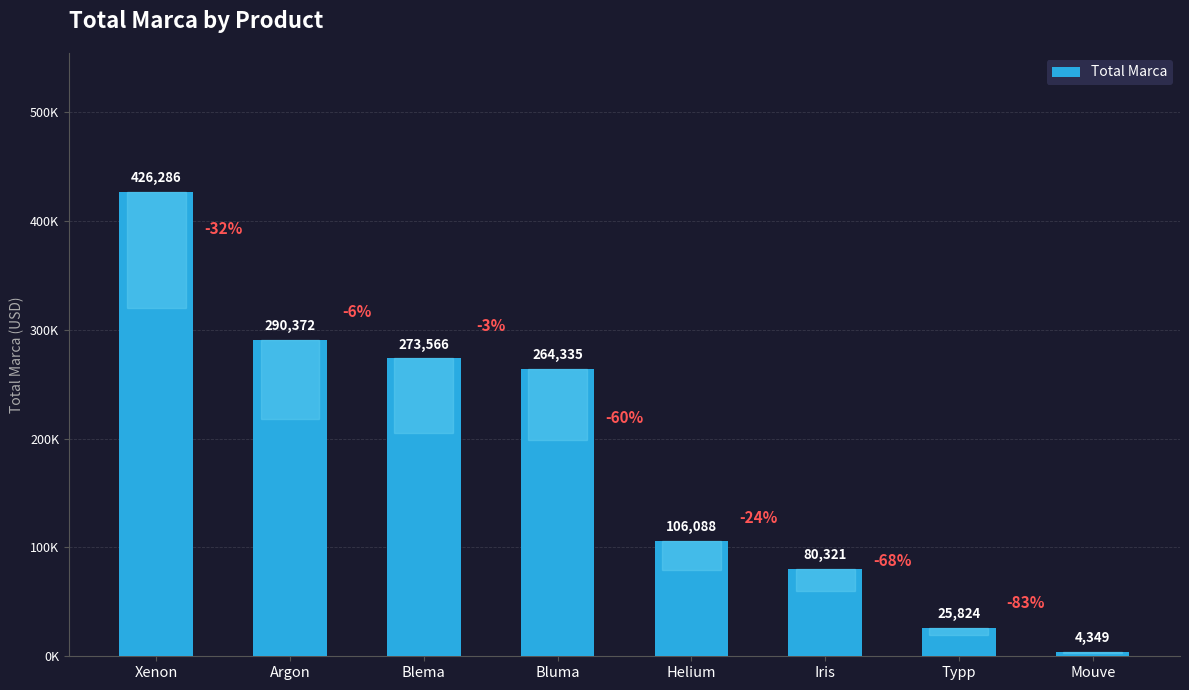

True or false: the data shows 25823.6 at Typp.

True